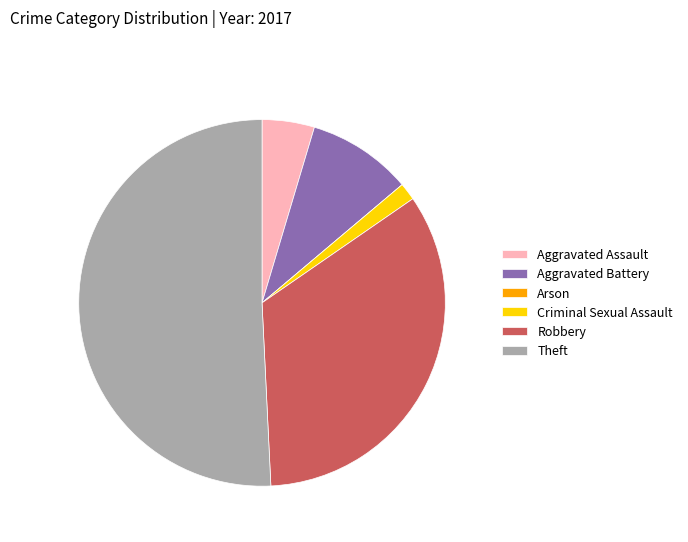

The Criminal Sexual Assault slice represents 2% of the pie. True or false?

True